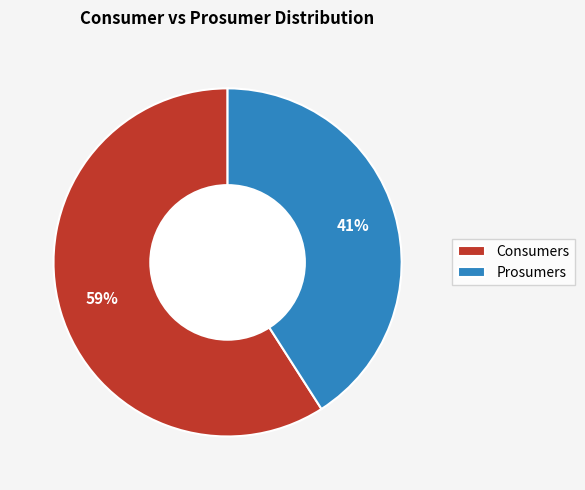

Rank the categories by value from highest to lowest.

Consumers, Prosumers